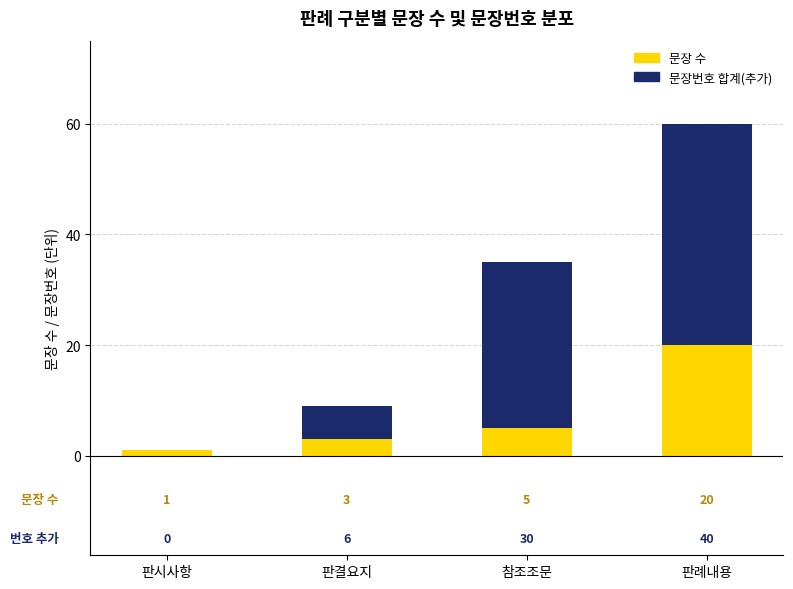

The 문장 수 series shows 3 at 판결요지. True or false?

True